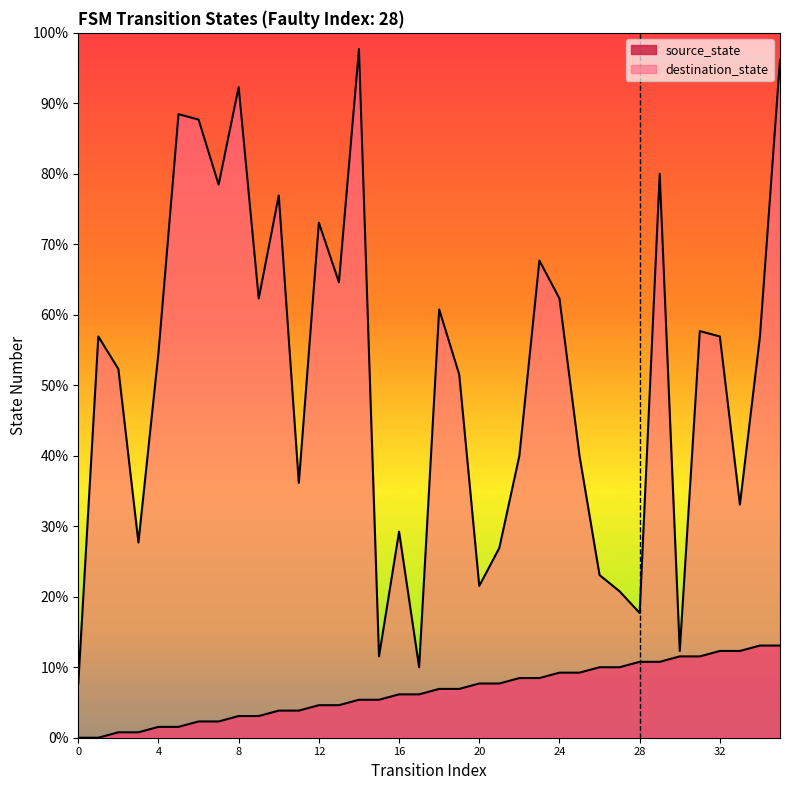

At which category does destination_state reach its first local peak?

1